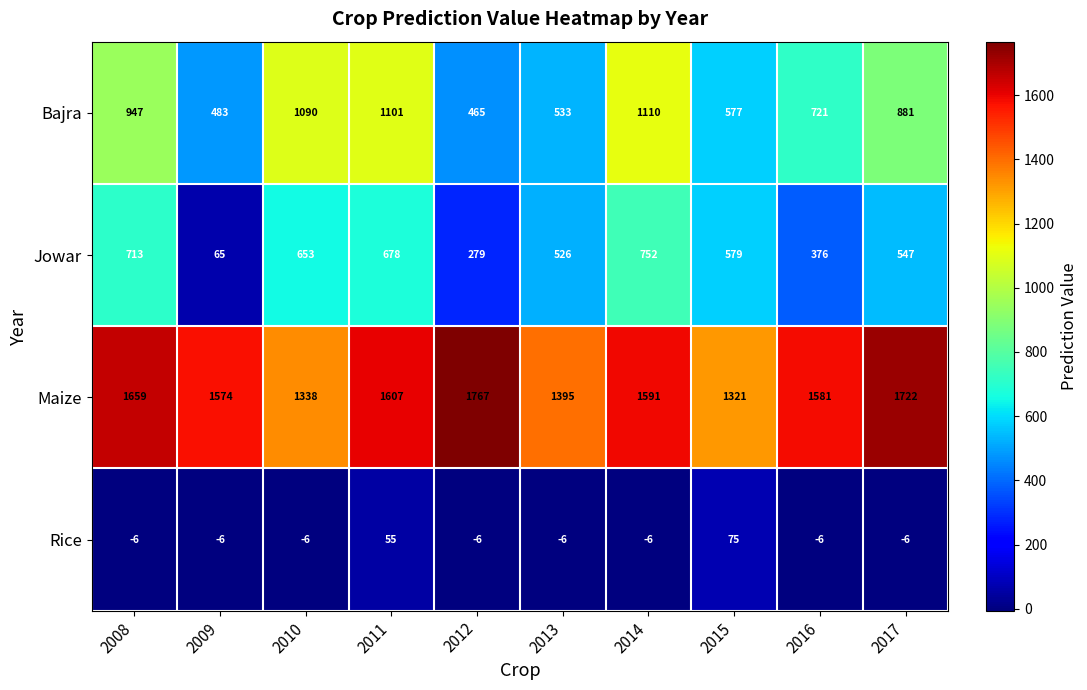

What is the approximate value of Bajra at 2016?

721